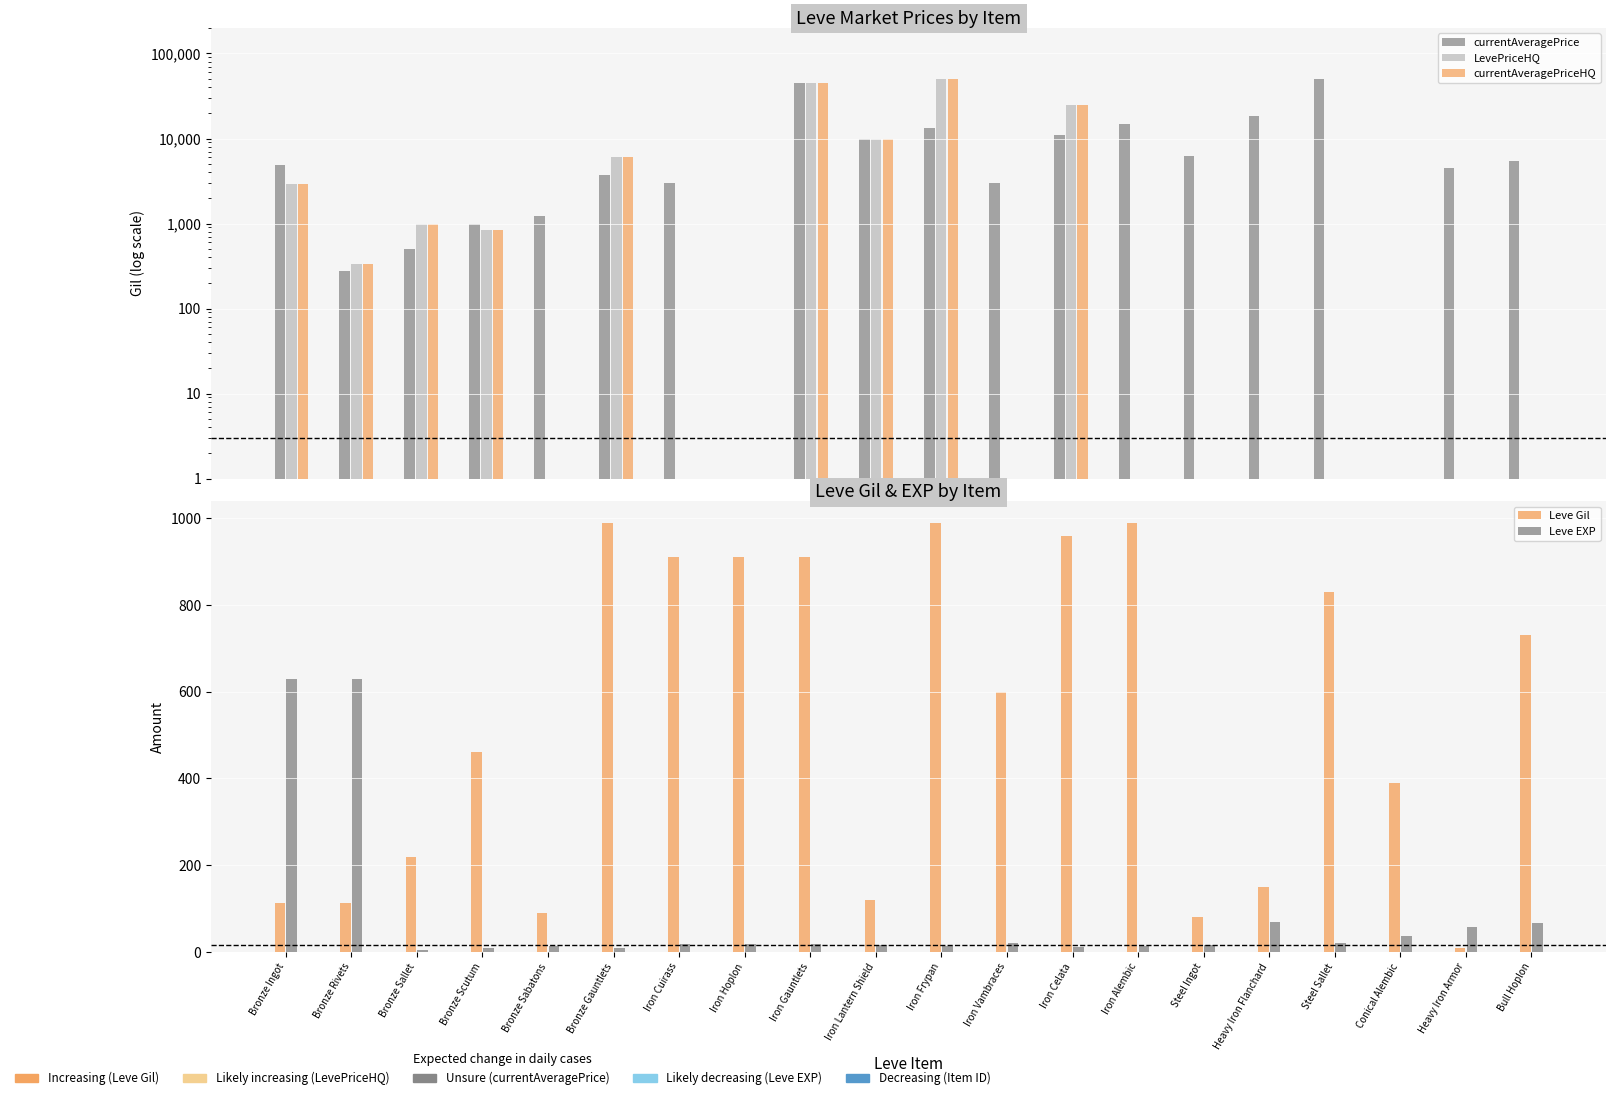

At which category is the sum across all series the highest?

Iron Gauntlets